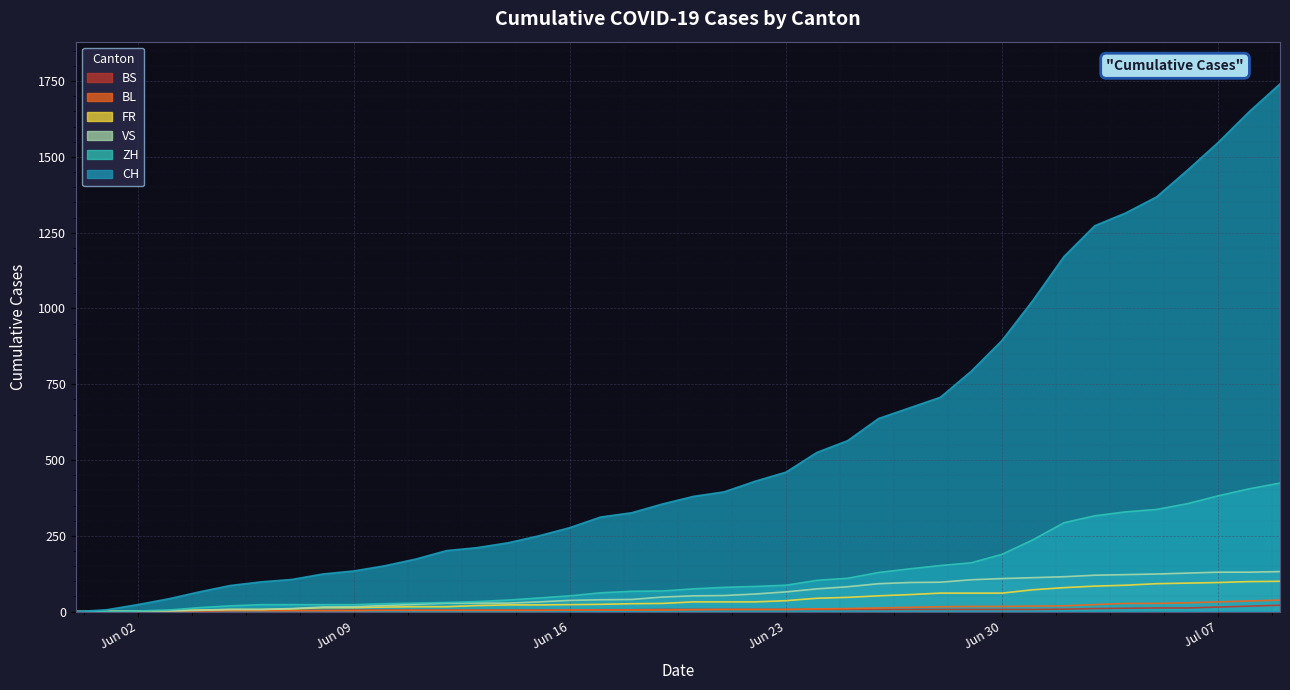

How many values in the ZH series are below 75?

20